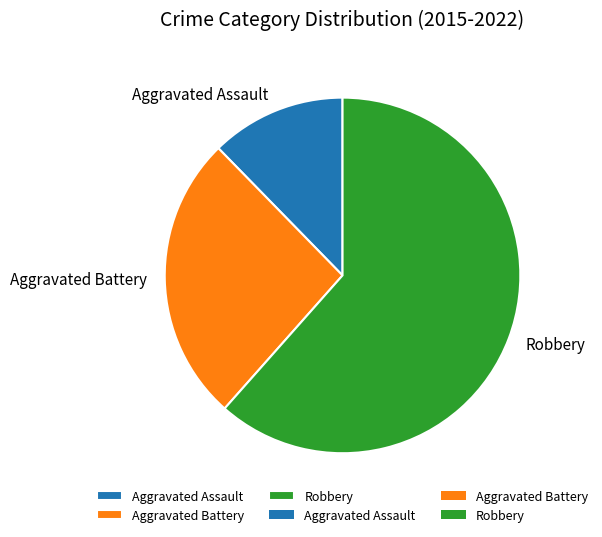

The Aggravated Assault slice represents 12% of the pie. True or false?

True